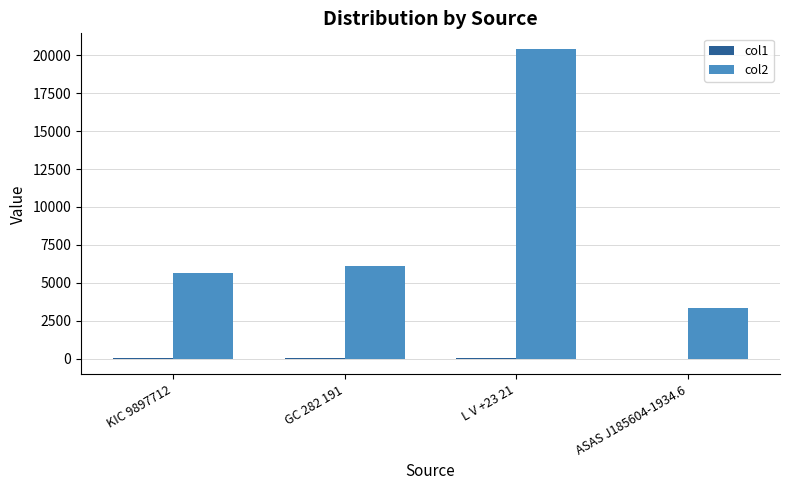

At which category does the chart reach its peak across all series?

L V +23 21